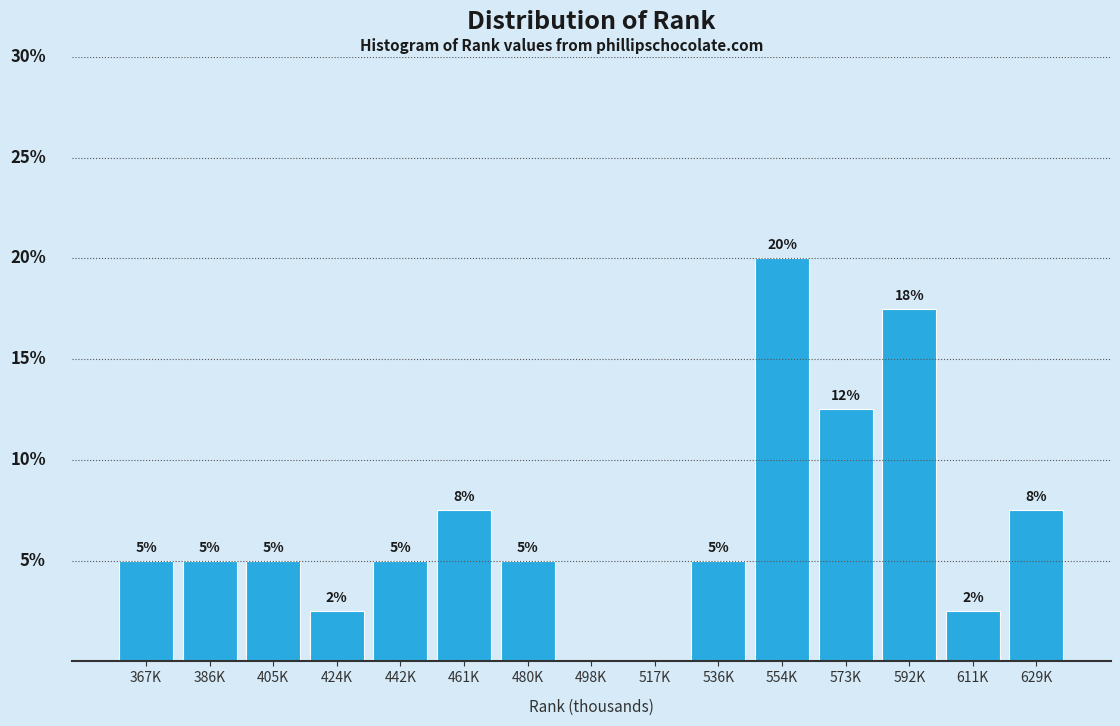

Between 592K and 629K, which is larger?

592K